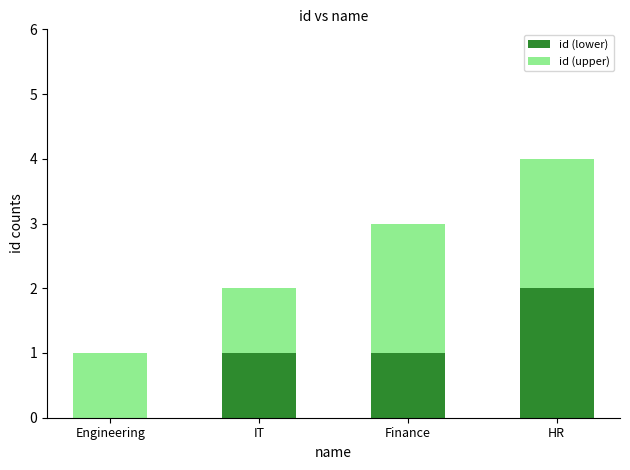

What is the sum of all id (lower) values?

4